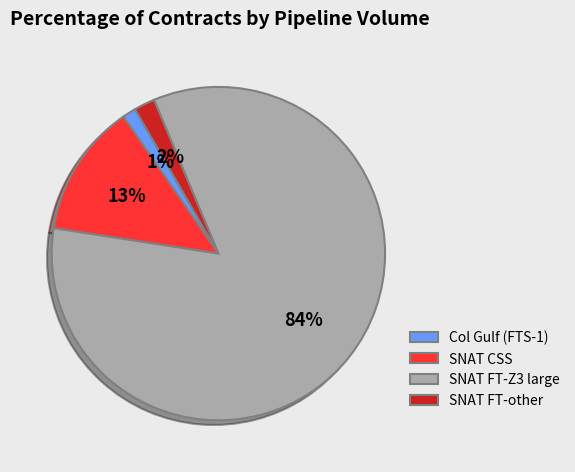

The SNAT CSS slice represents 25% of the pie. True or false?

False